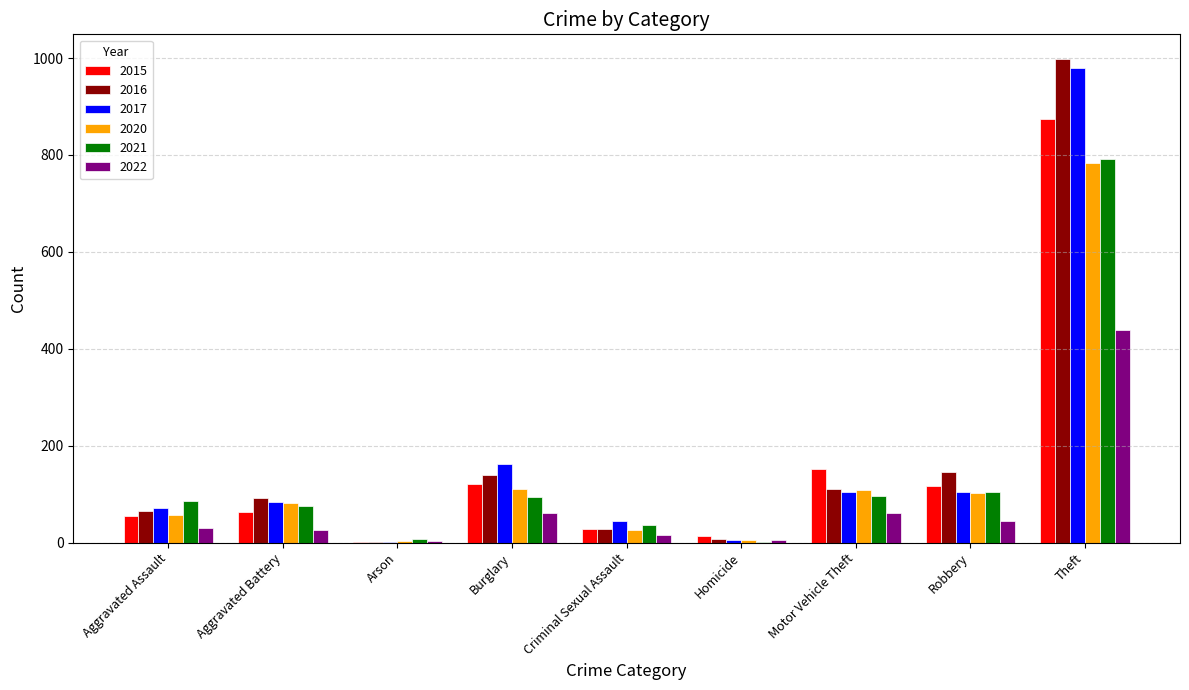

Which label corresponds to the largest value in the chart?

Theft